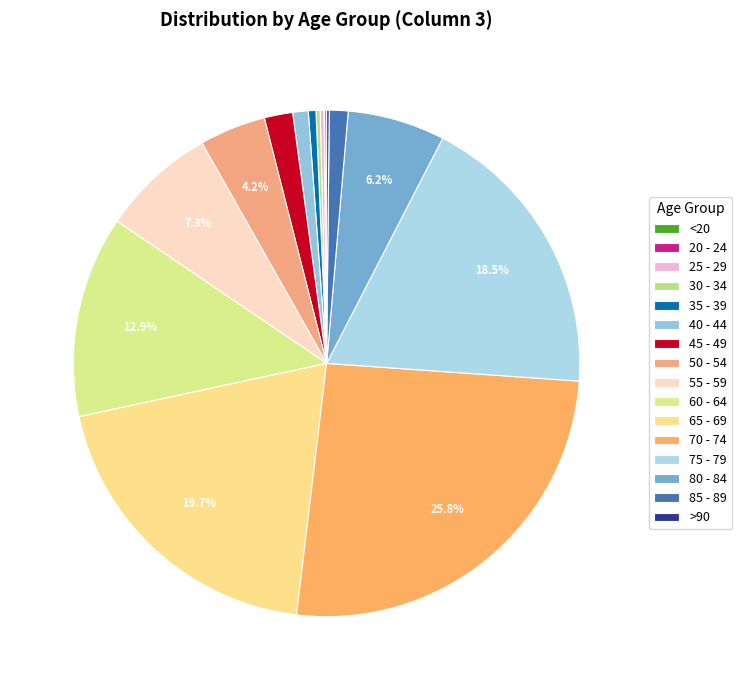

Count the number of slices in the pie.

16